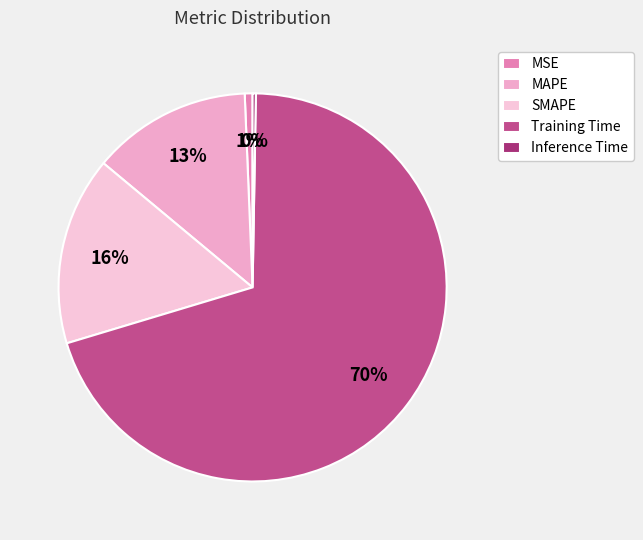

Which has a higher value, Training Time or Inference Time?

Training Time